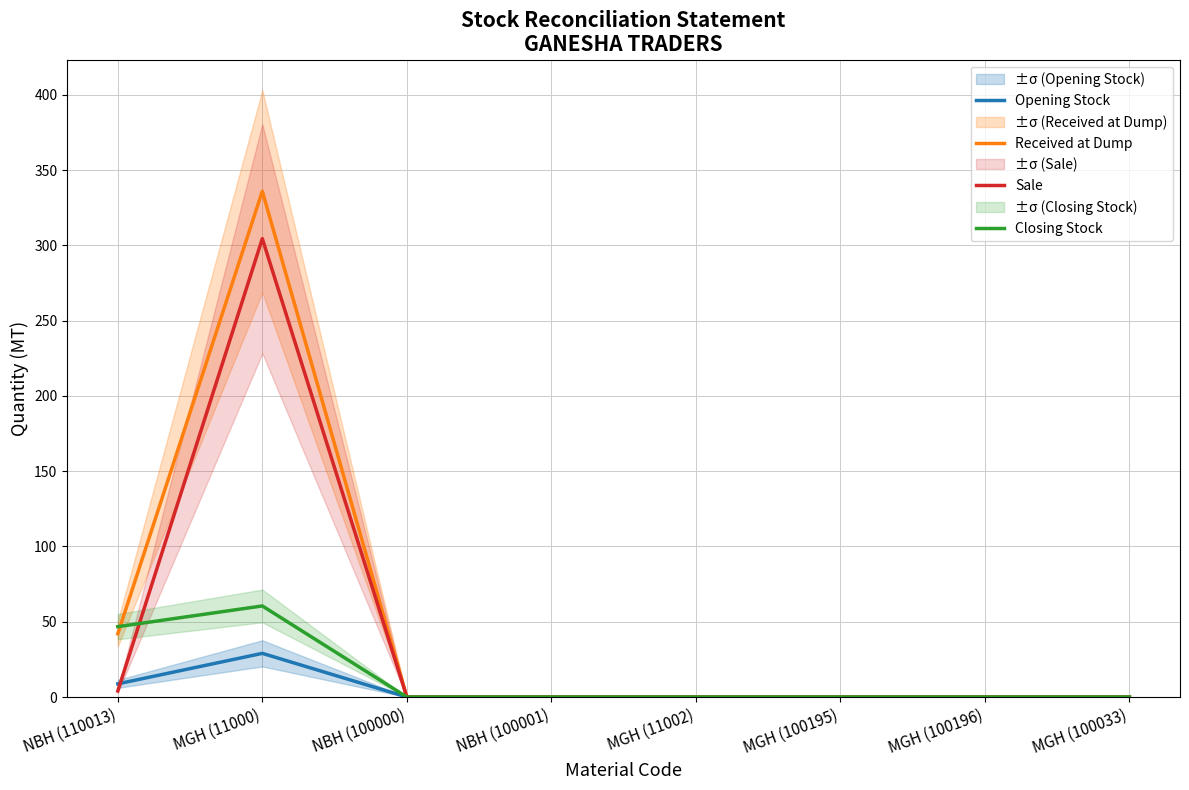

At which label is Received at Dump closest to 168?

NBH (110013)